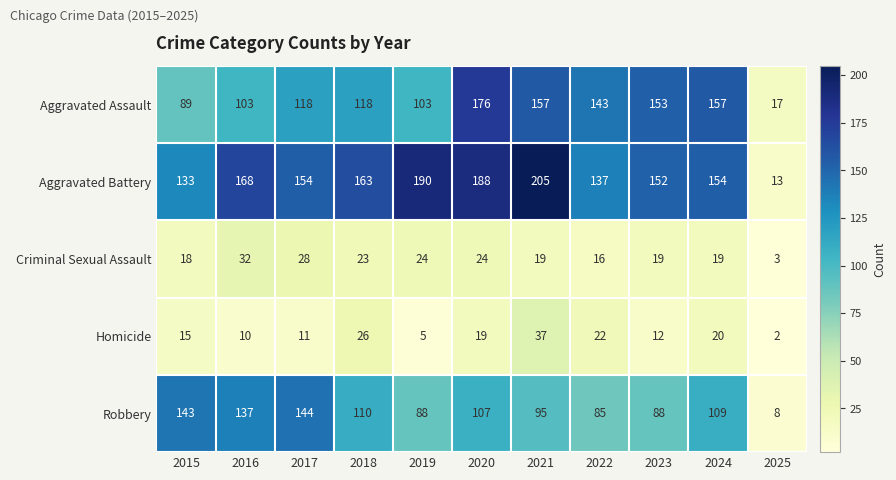

What is the difference between the highest and lowest values at 2018?

140